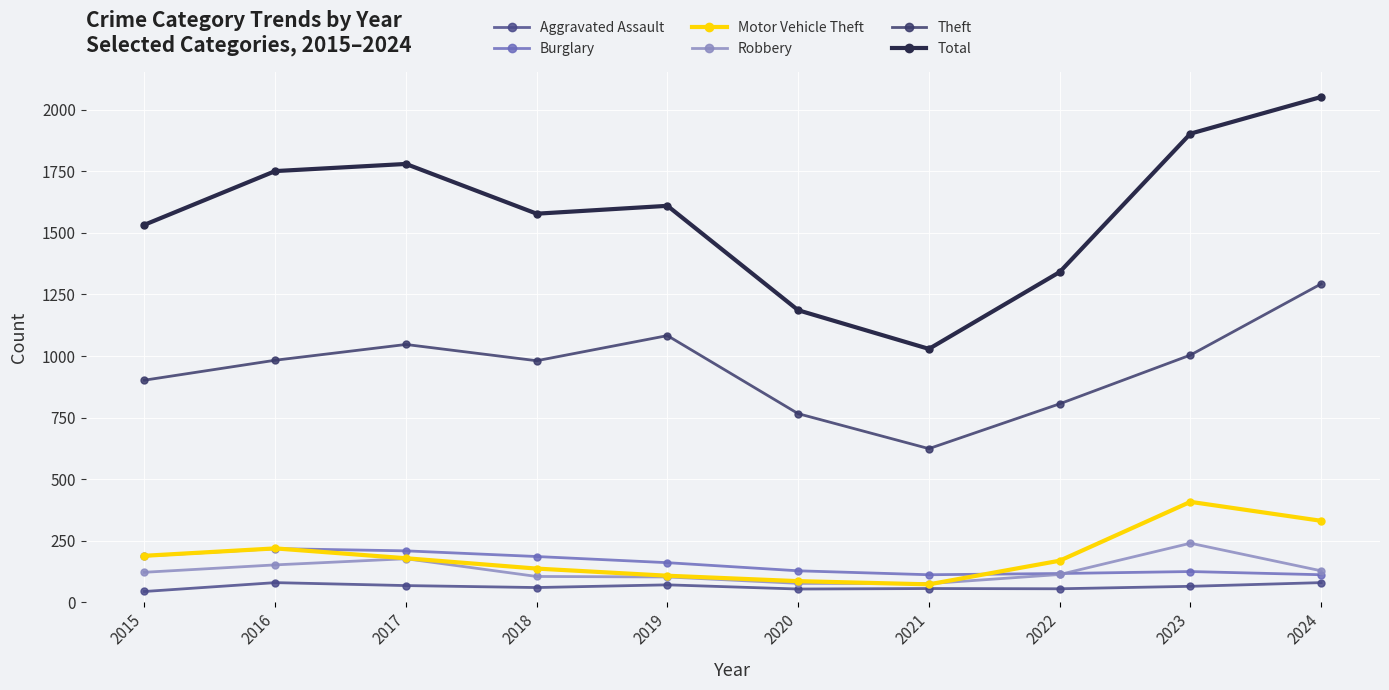

At which category is the sum across all series the highest?

2024